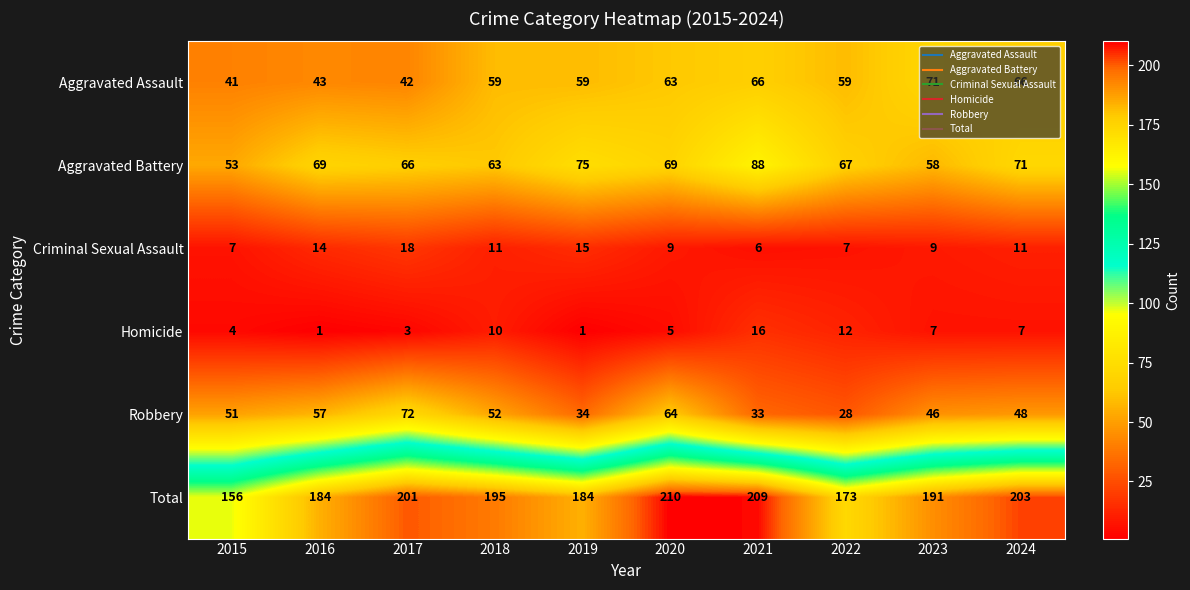

Is it true that Aggravated Battery equals 66 at 2017?

True